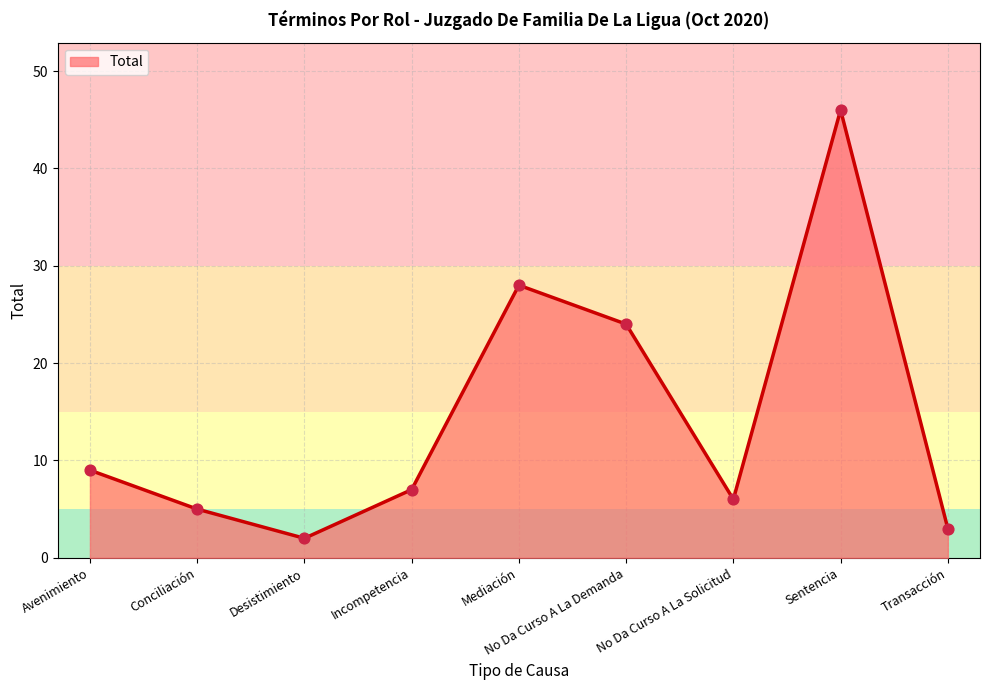

What is the ratio of the value at Incompetencia to the value at Desistimiento?

3.5